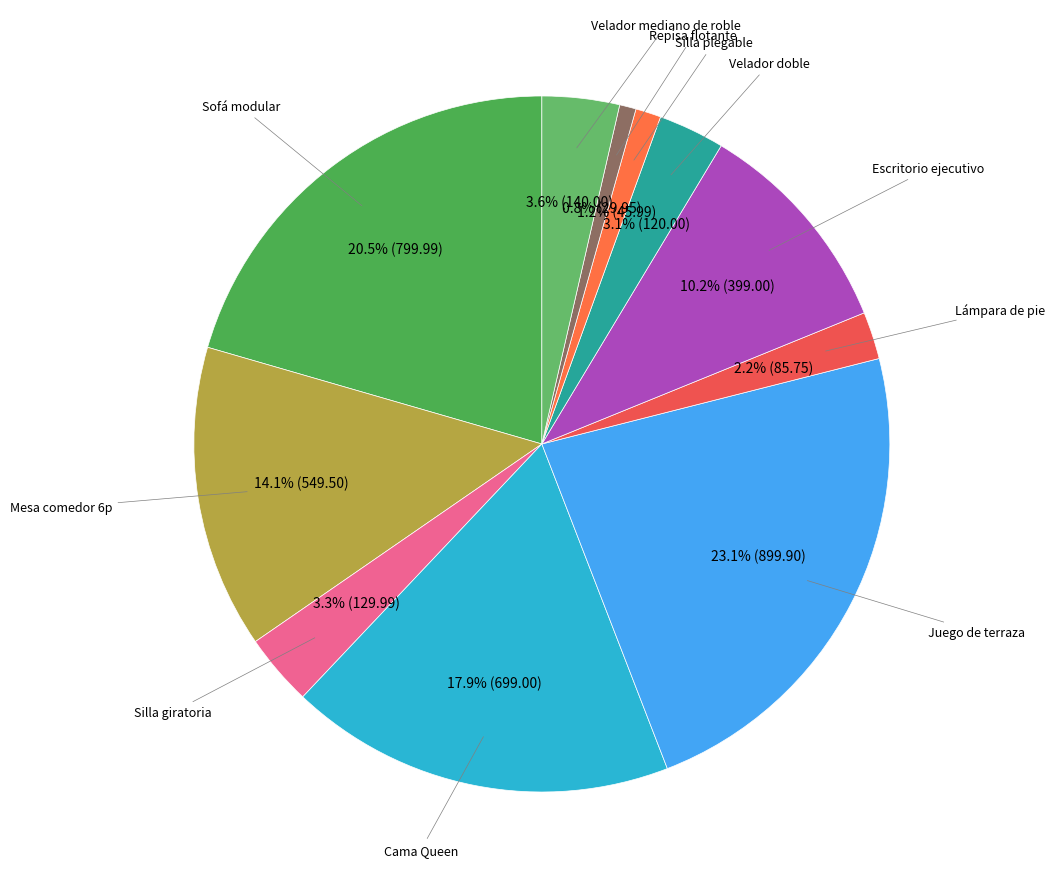

How many slices are in this pie chart?

11